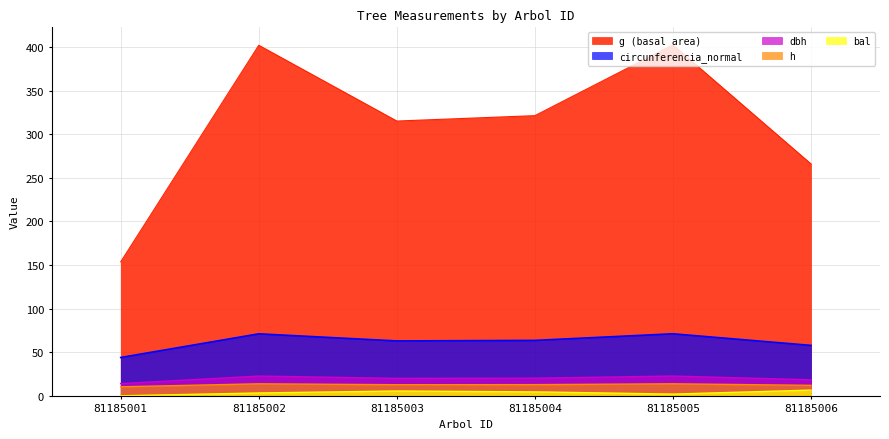

Rank the series at 81185006 from highest to lowest value.

g (basal area), circunferencia_normal, dbh, h, bal